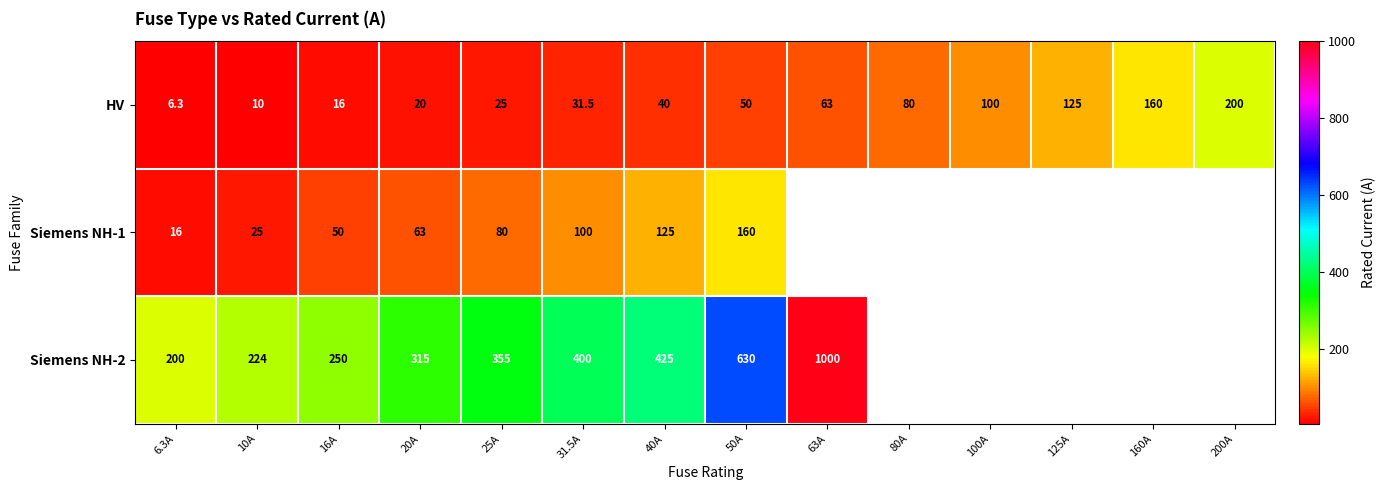

Is it true that HV equals 22.4 at 63A?

False